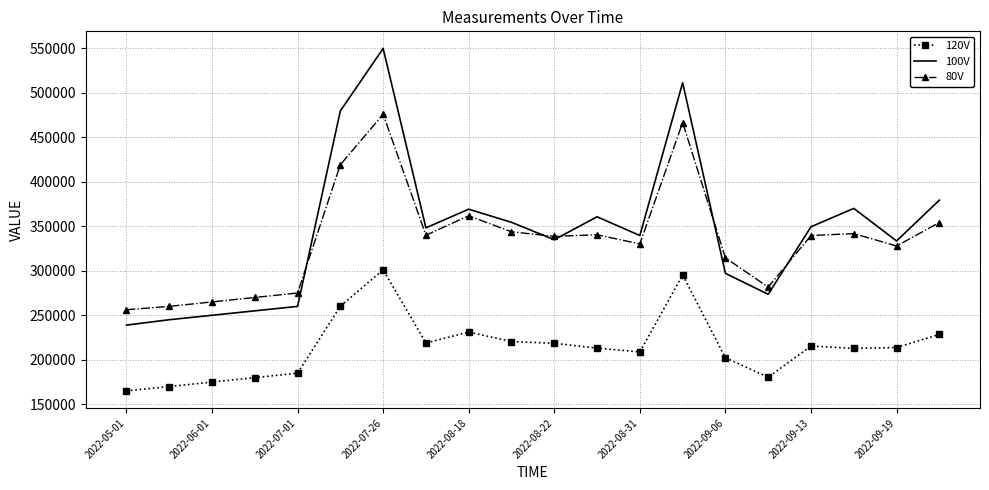

What is the minimum value for 100V?

238972